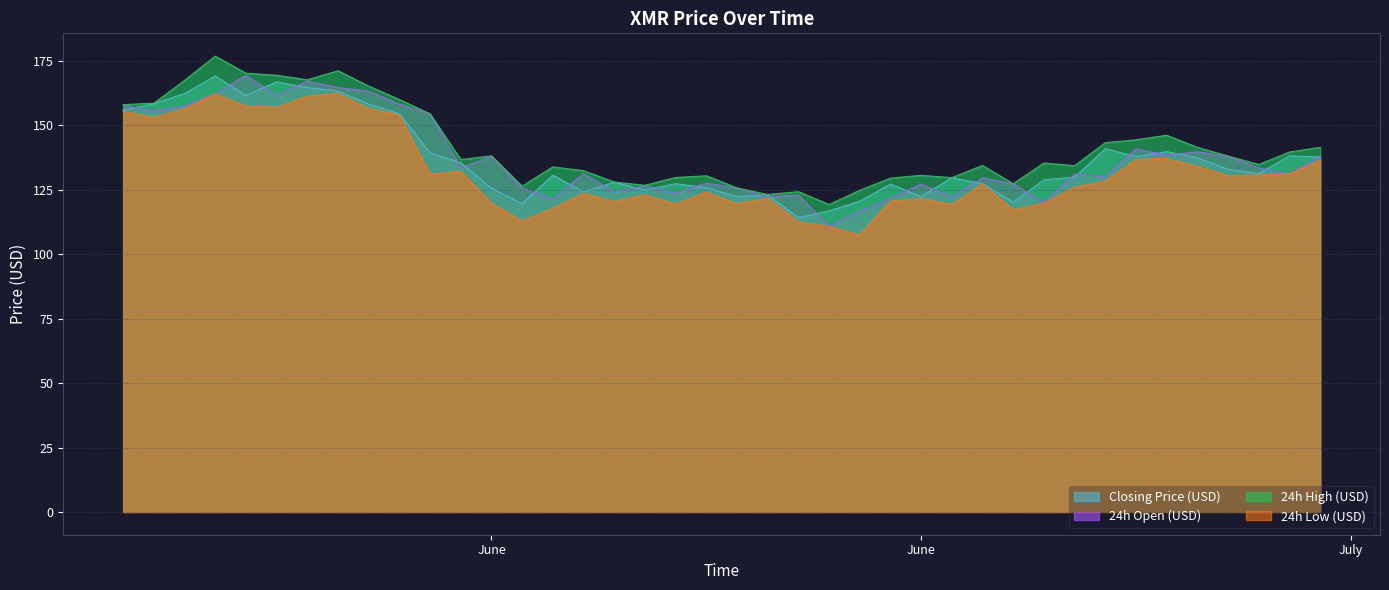

Does the chart have visible grid lines?

Yes